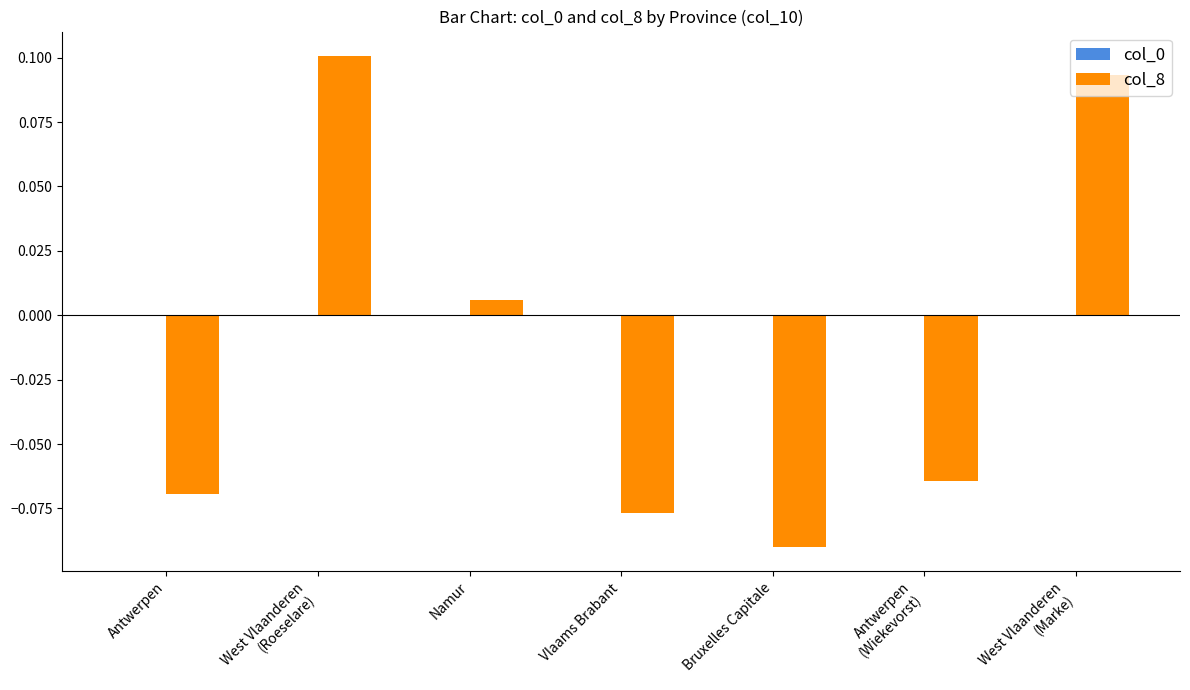

How many distinct data groups are displayed?

2